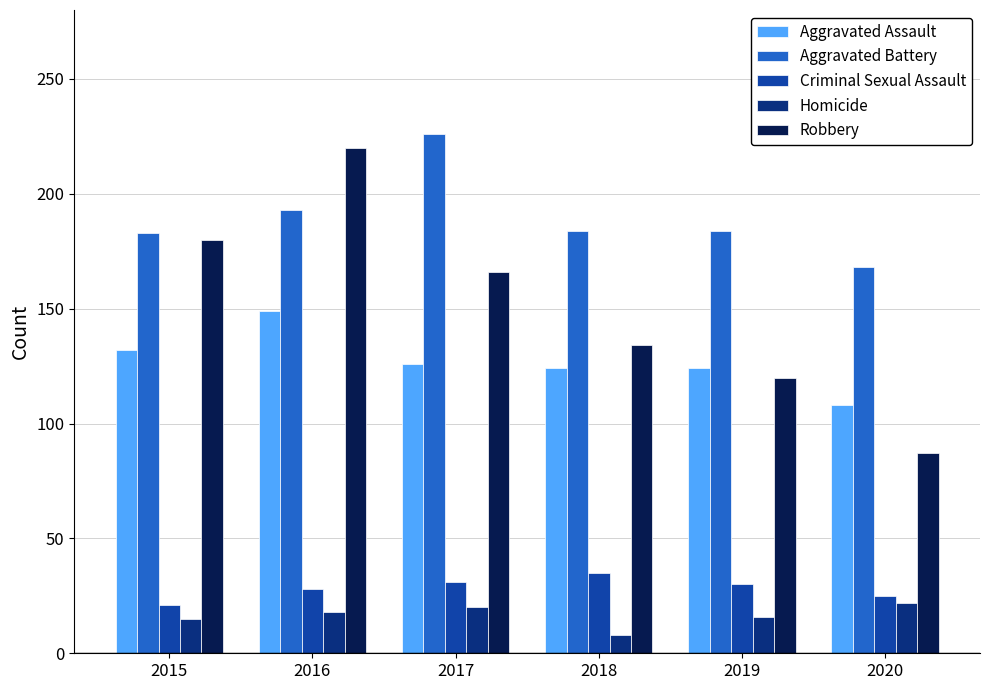

Does the chart contain any negative values?

No